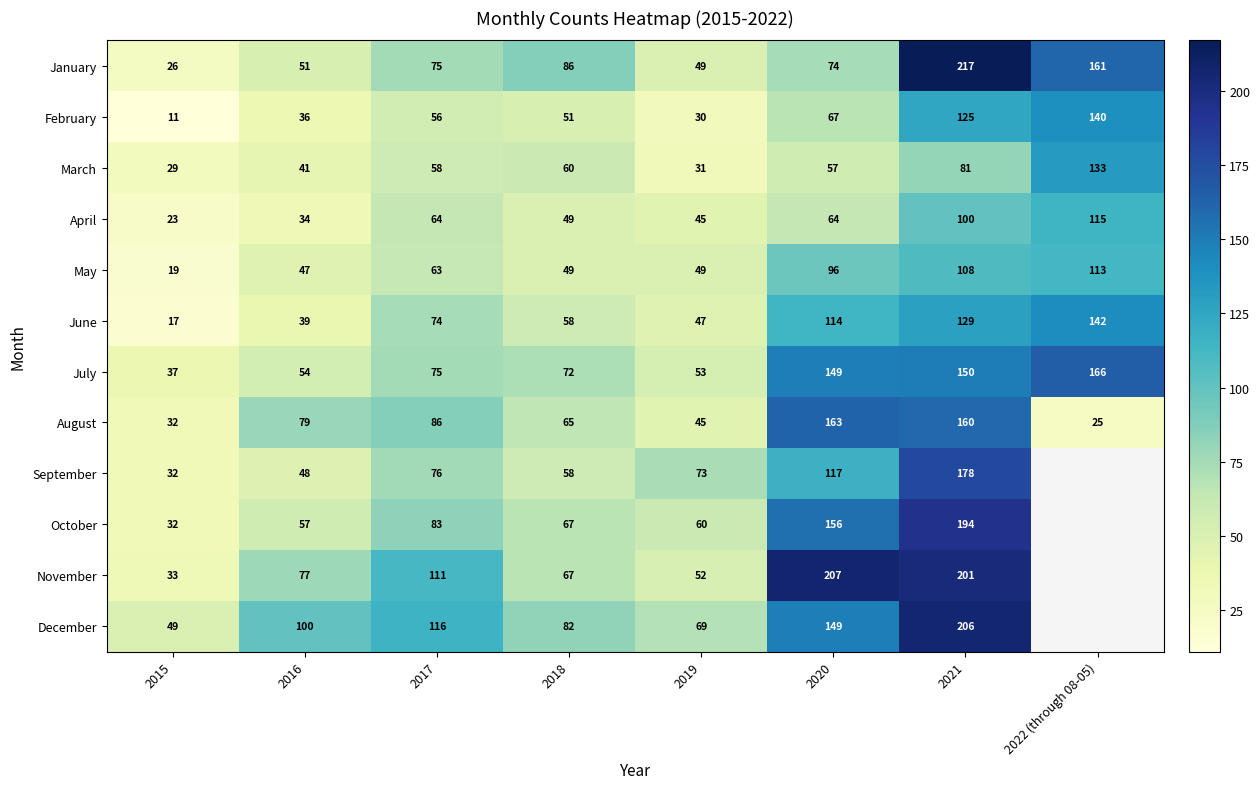

Which series changed the most between 2015 and 2017?

November